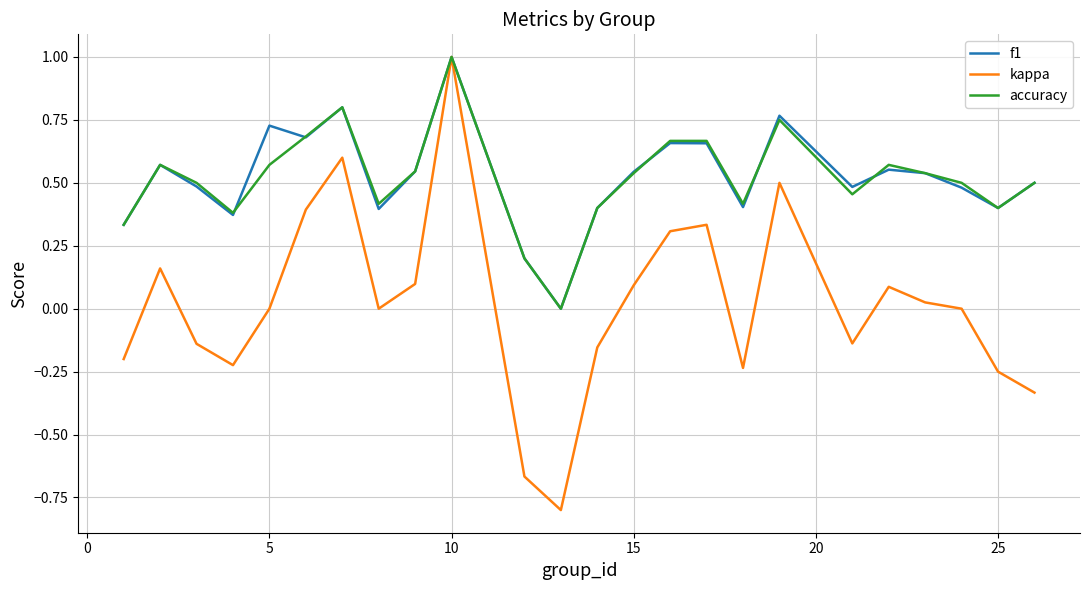

What is the highest value of the accuracy series?

1.0